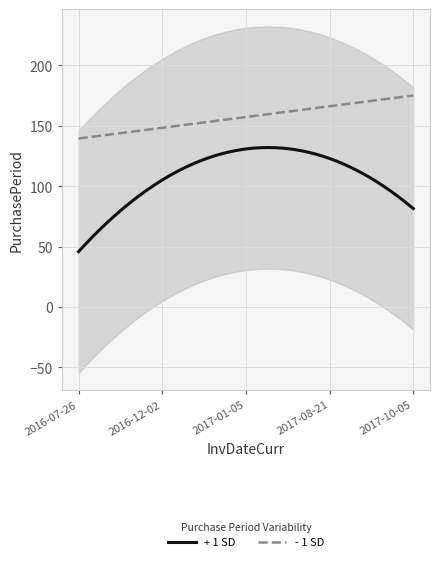

True or false: - 1 SD and + 1 SD cross at least once.

False